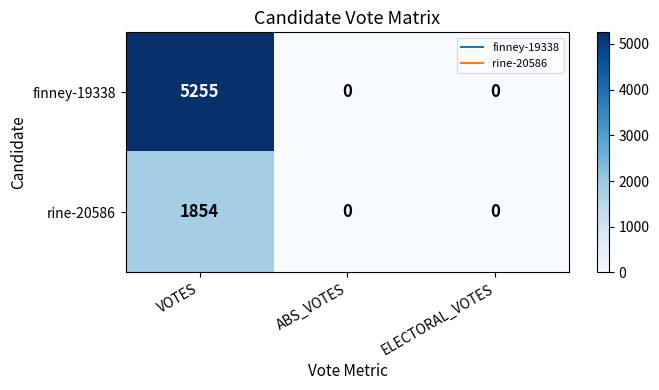

What is the sum of the rine-20586 values at ABS_VOTES and VOTES?

1854